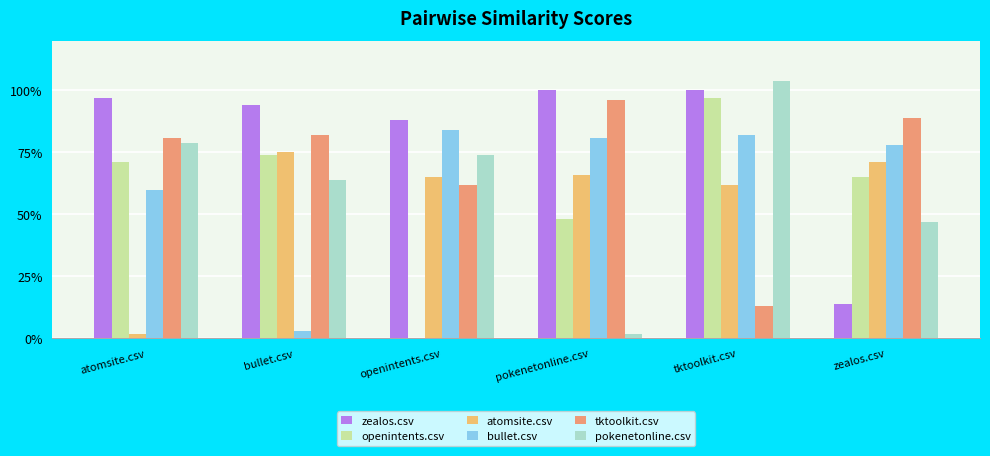

Rank the categories by tktoolkit.csv value from lowest to highest.

tktoolkit.csv, openintents.csv, atomsite.csv, bullet.csv, zealos.csv, pokenetonline.csv